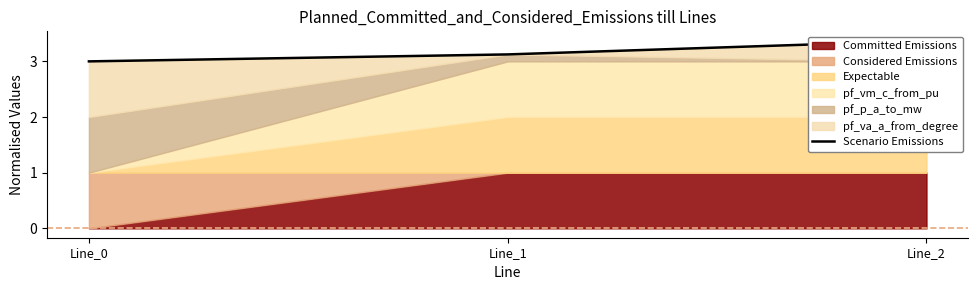

What is the change in value from Line_0 to Line_1?

+0.1